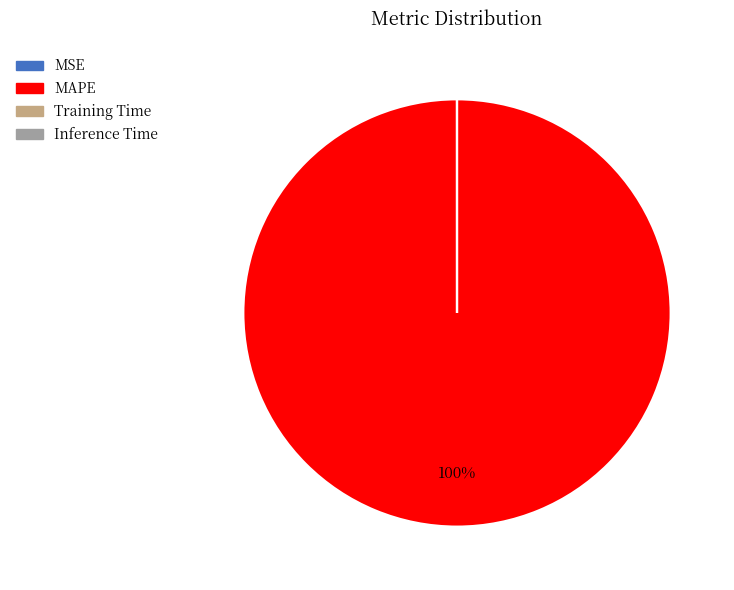

What is the majority slice?

MAPE